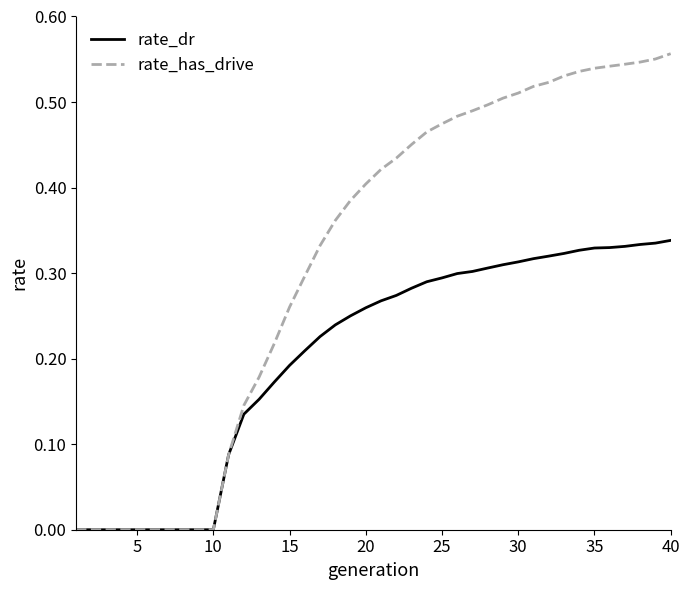

Which series has the widest spread of values?

rate_has_drive